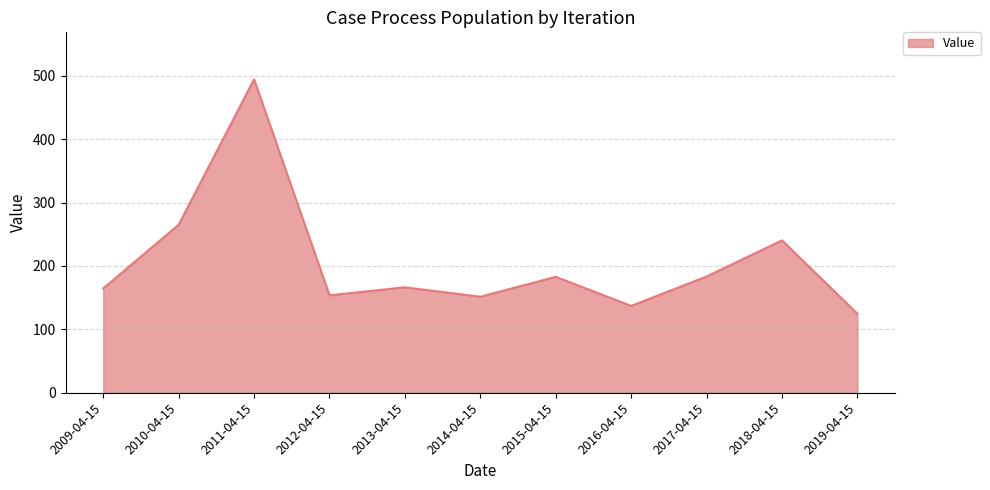

Which category has the lowest value across all series?

2019-04-15